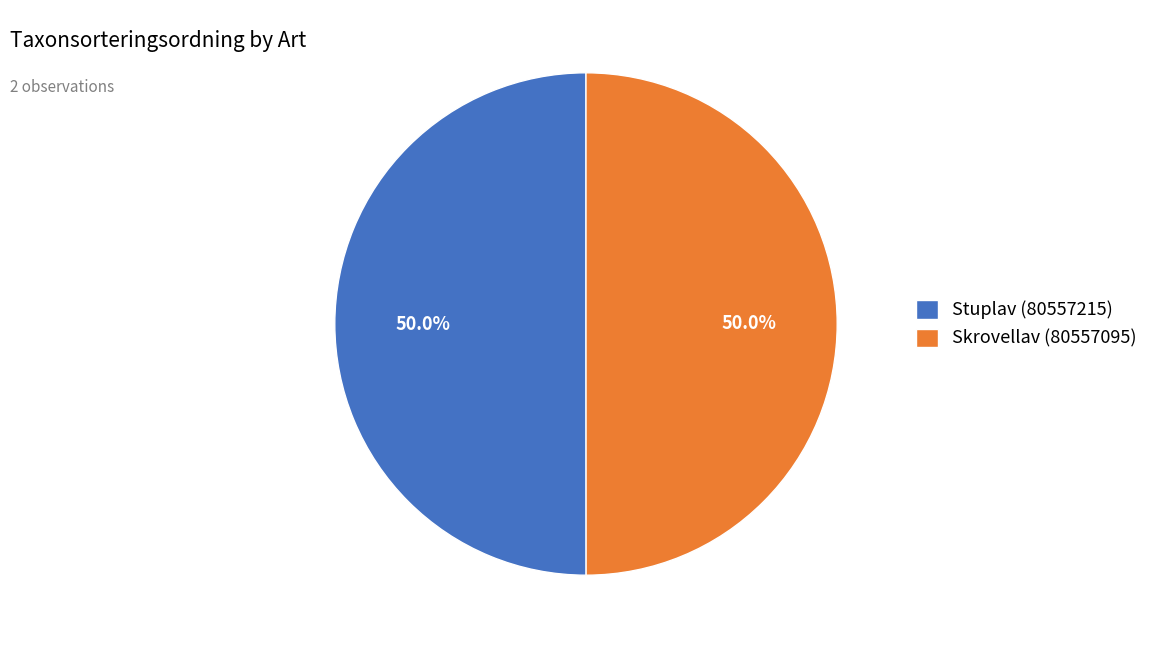

Combined, do Stuplav (80557215) and Skrovellav (80557095) account for over 50%?

Yes